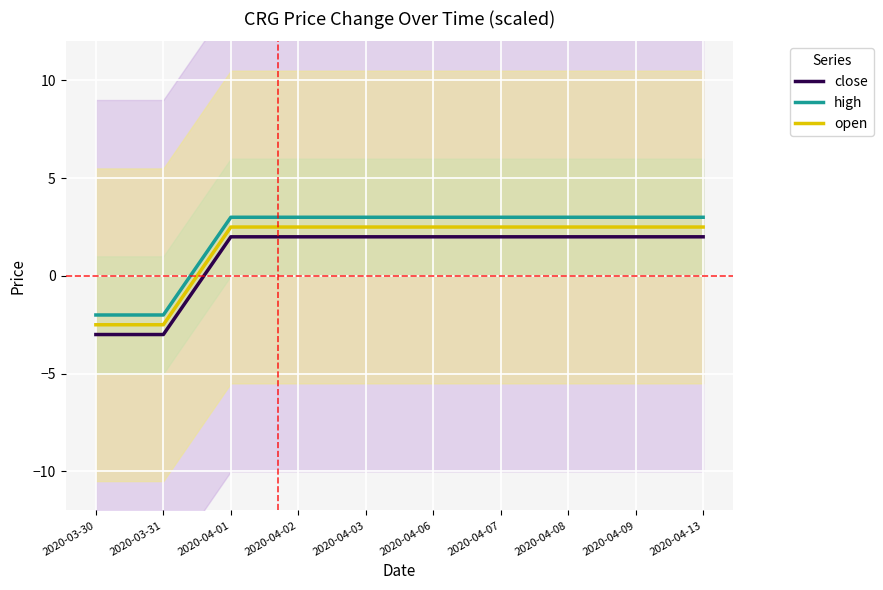

Between 2020-03-30 and 2020-04-02, which series saw the biggest shift?

close